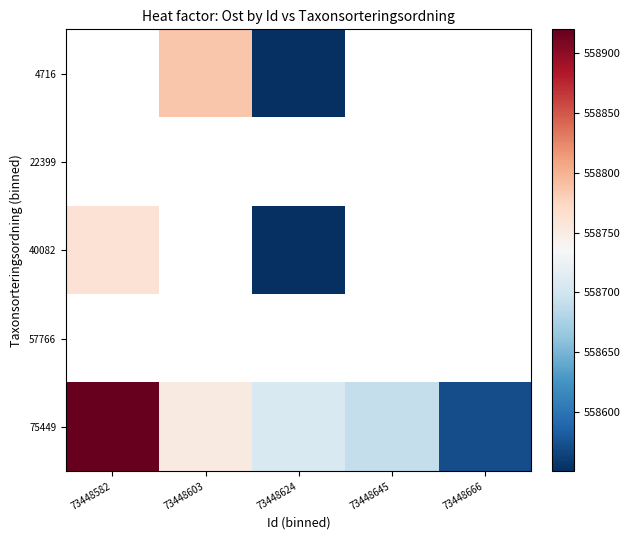

What is the approximate value of 40082 at 73448582?

558762.3